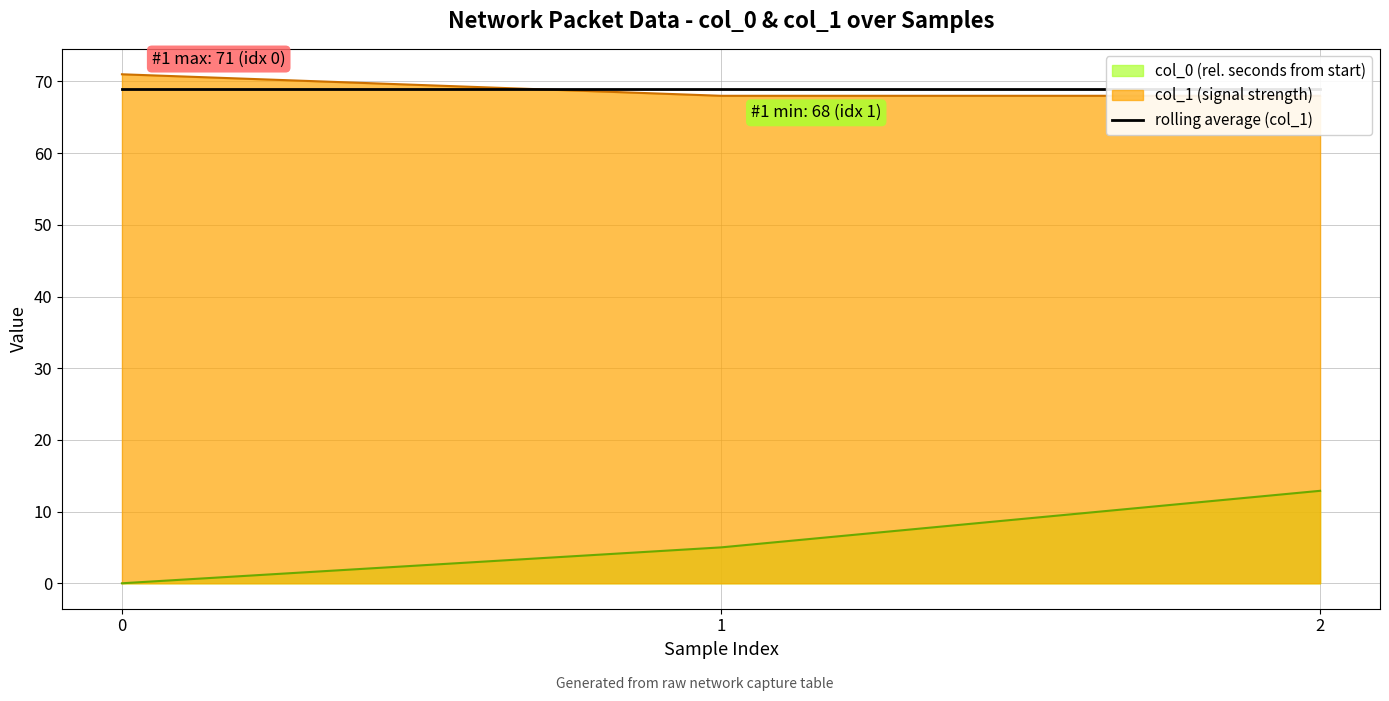

What is the maximum value for col_1?

71.0